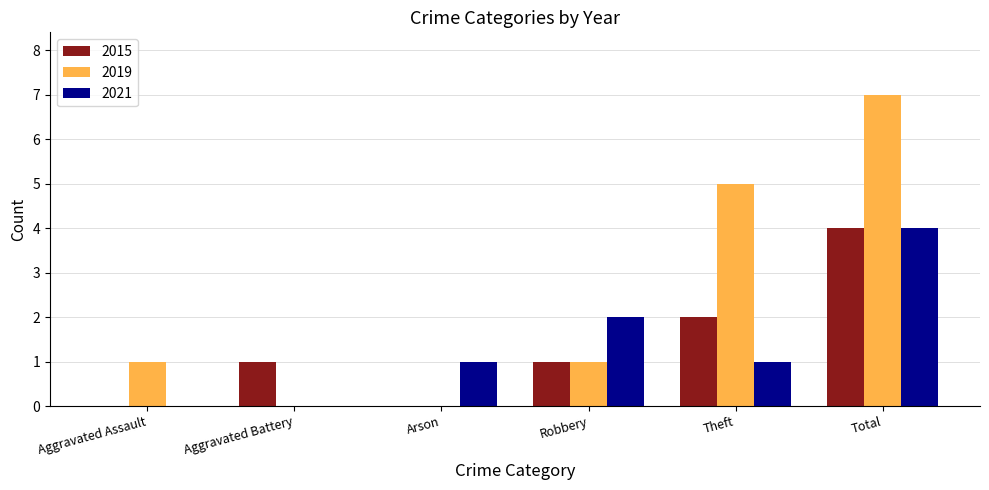

The value of 2019 at Arson is 0. True or false?

True